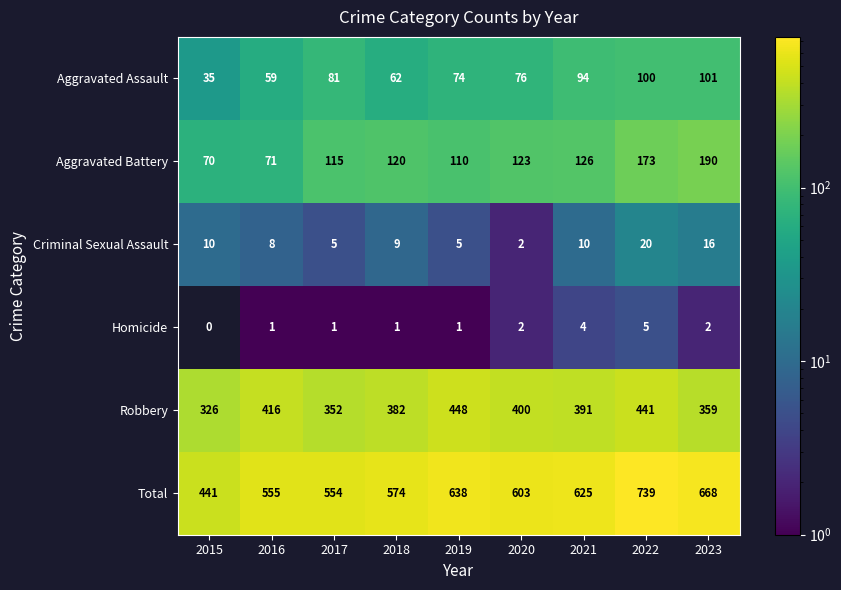

Rank the series at 2023 from lowest to highest value.

Homicide, Criminal Sexual Assault, Aggravated Assault, Aggravated Battery, Robbery, Total